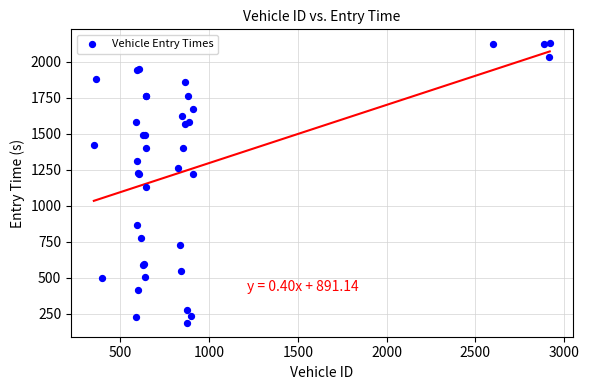

What Y value in the scatter plot is closest to 1156?

1128.7